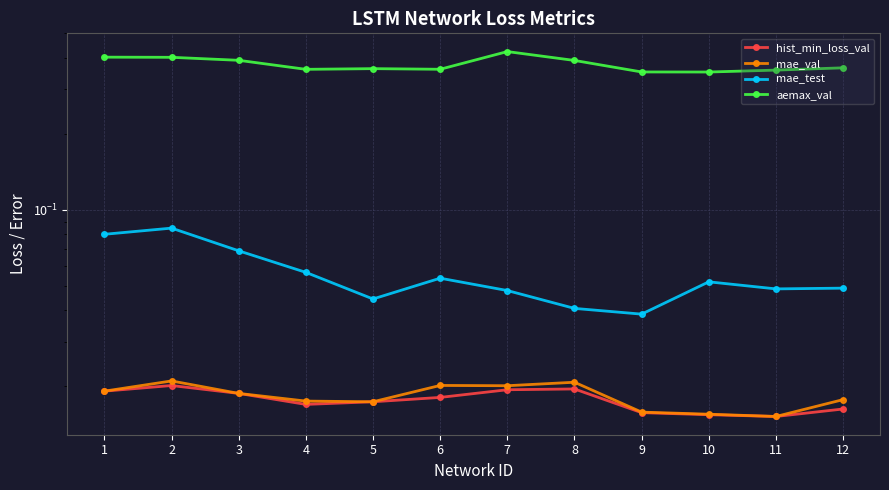

True or false: mae_test and hist_min_loss_val cross at least once.

False